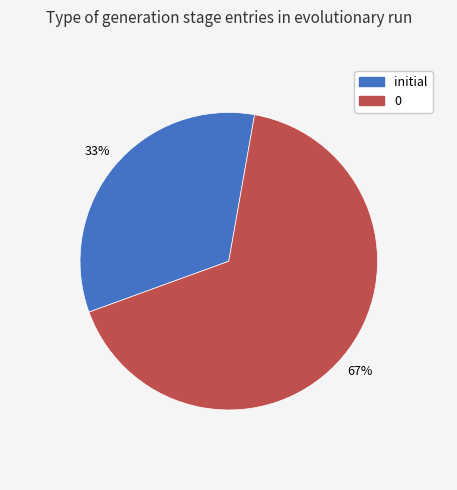

Is there any slice that represents more than half of the pie?

Yes